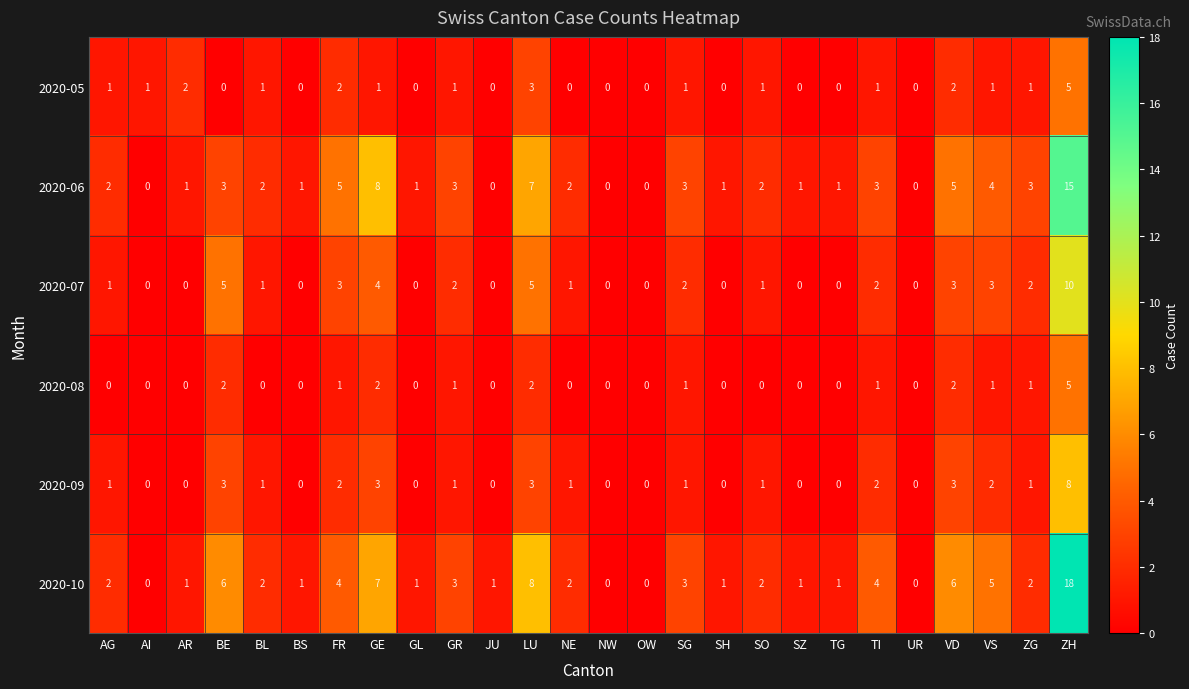

What is the difference between the second highest and second lowest values in the 2020-07 series?

5